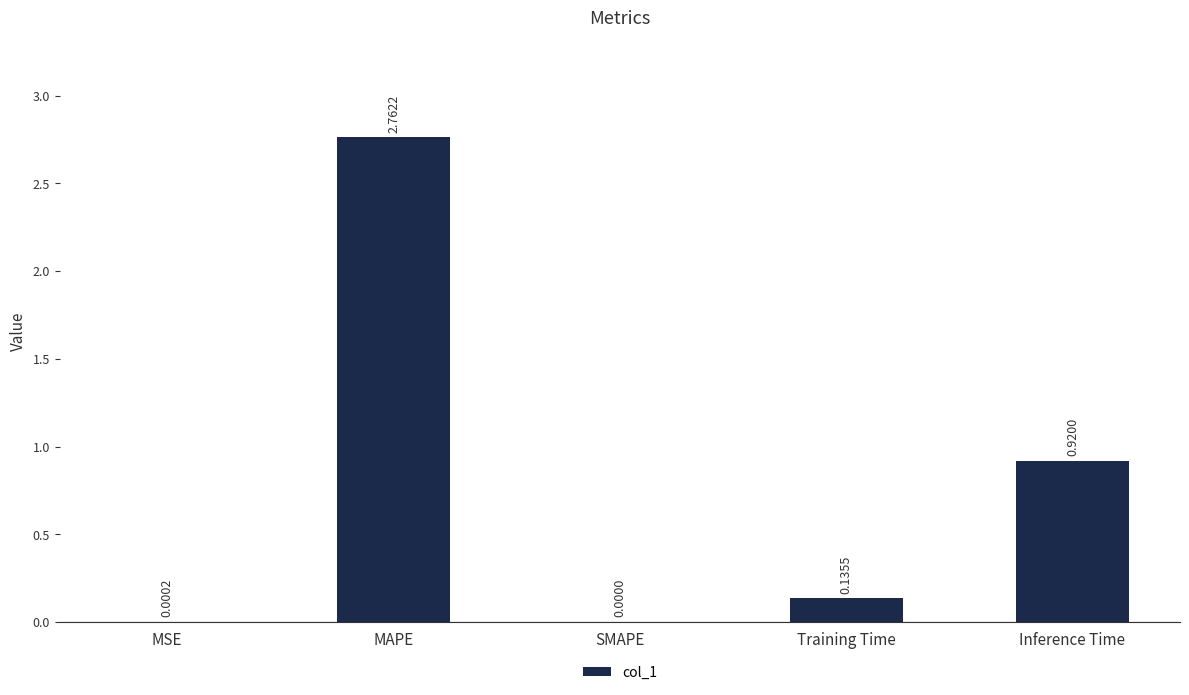

At which category does the chart reach its peak across all series?

MAPE